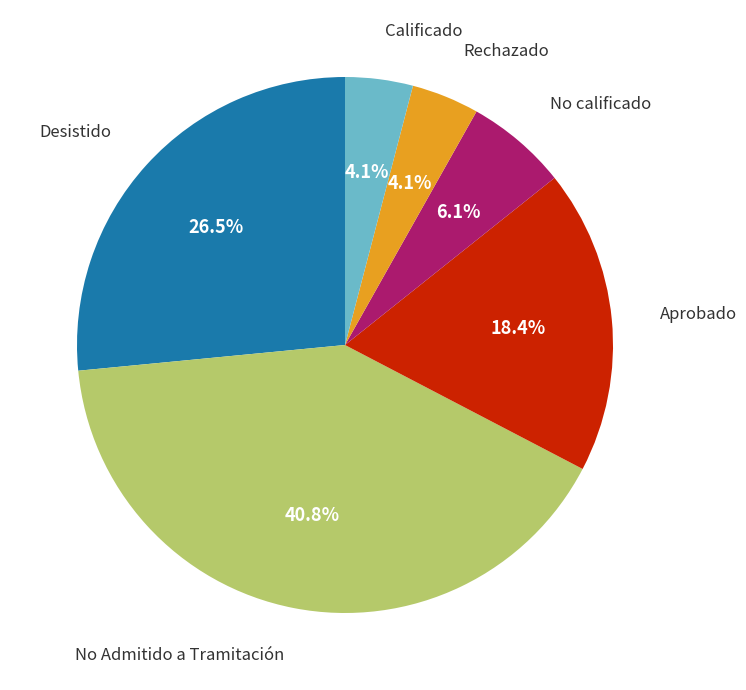

How many slices are in this pie chart?

6